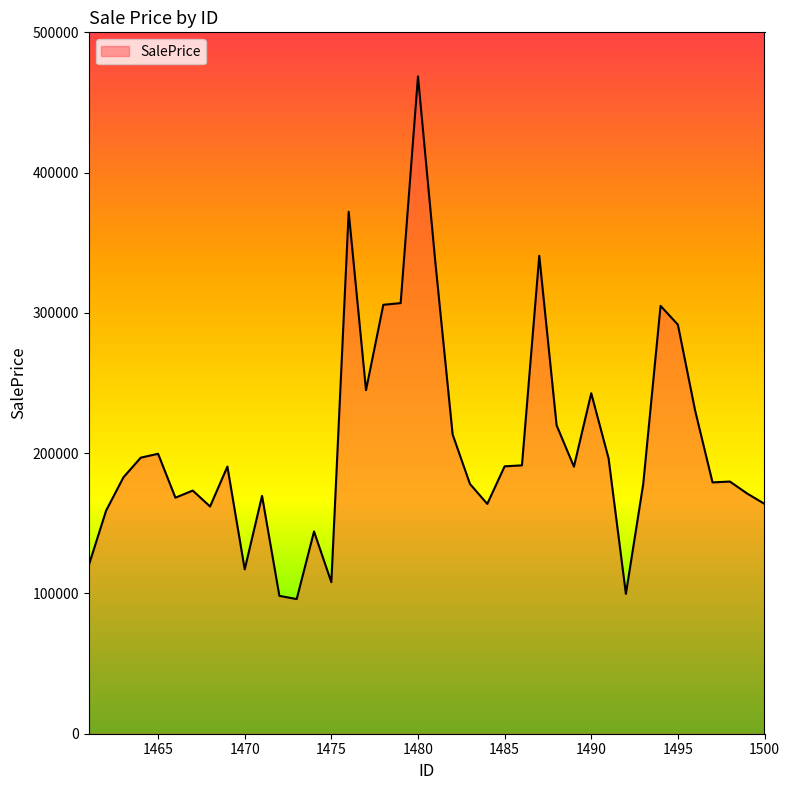

What is the minimum value shown in the chart?

95986.7